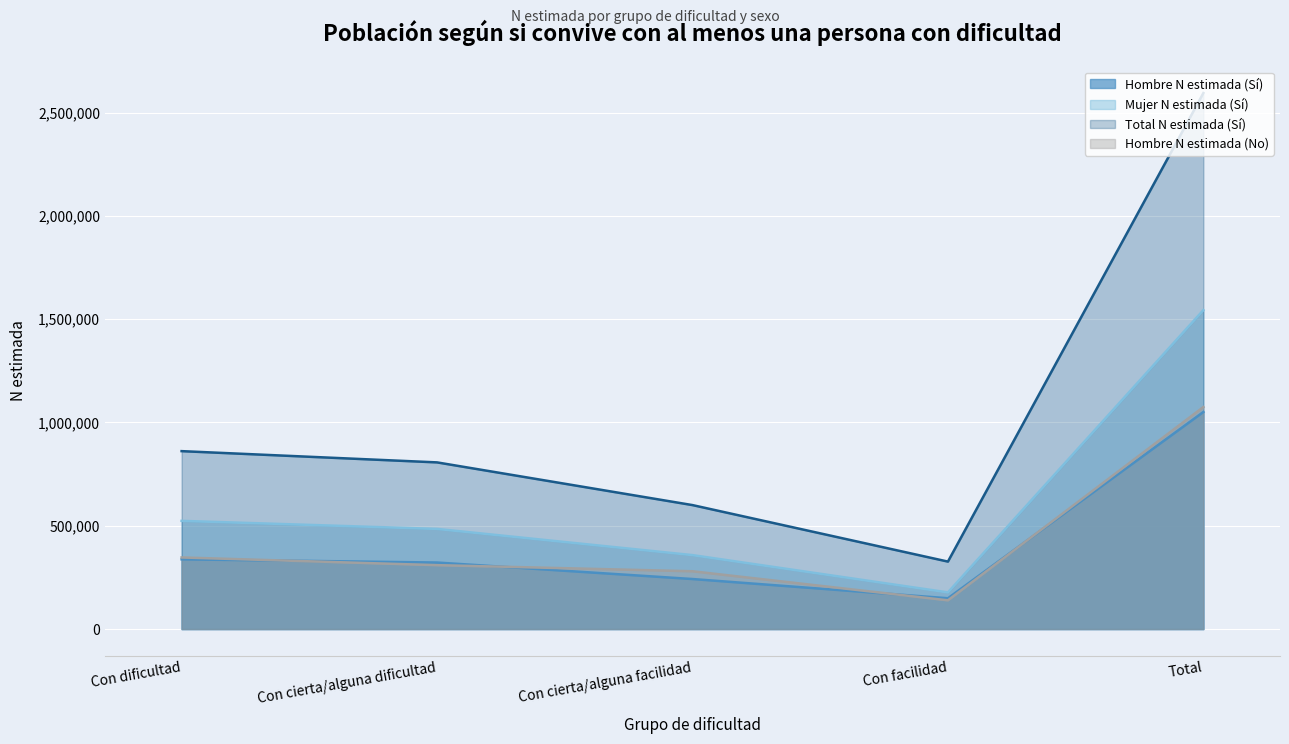

What is the difference between the second highest and second lowest values in the Hombre N estimada (No) series?

66753